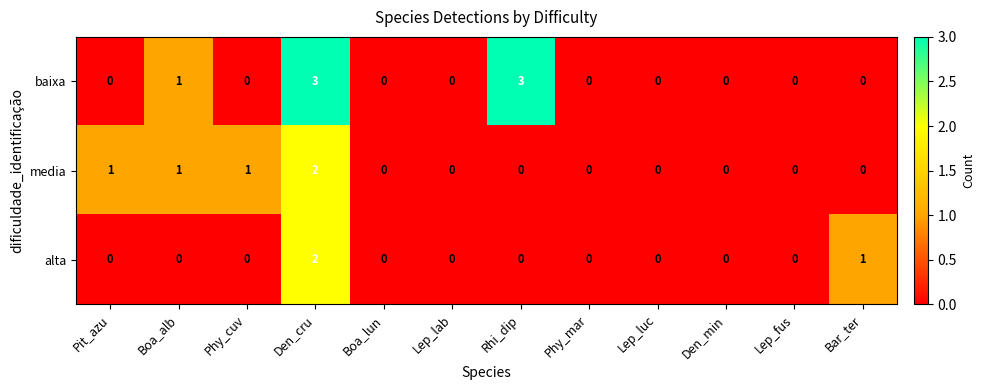

How many distinct data groups are displayed?

3